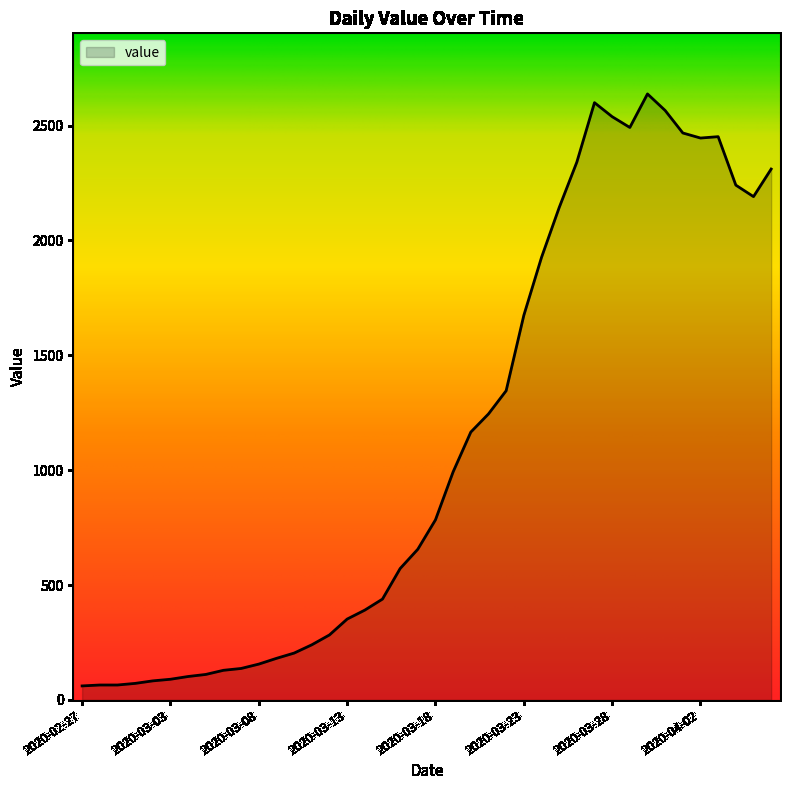

True or false: the data has more than 1 interior local peaks.

True